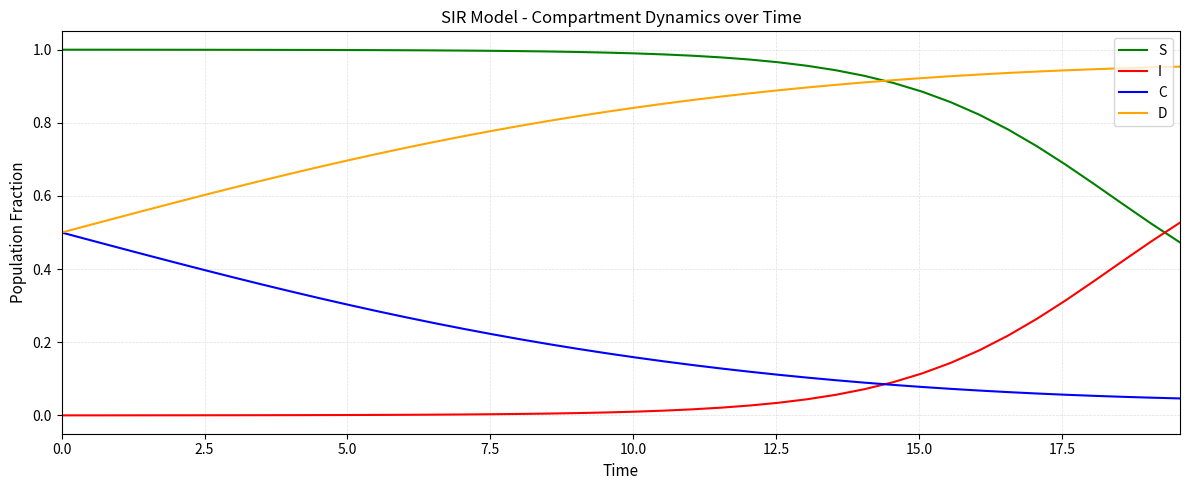

True or false: C and S intersect in this chart.

False